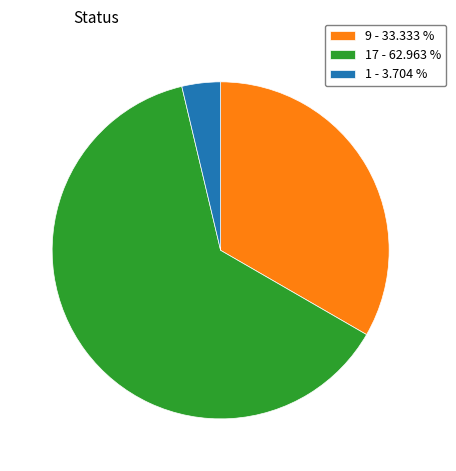

Do 17 - 62.963 % and 1 - 3.704 % together represent more than half of the pie?

Yes